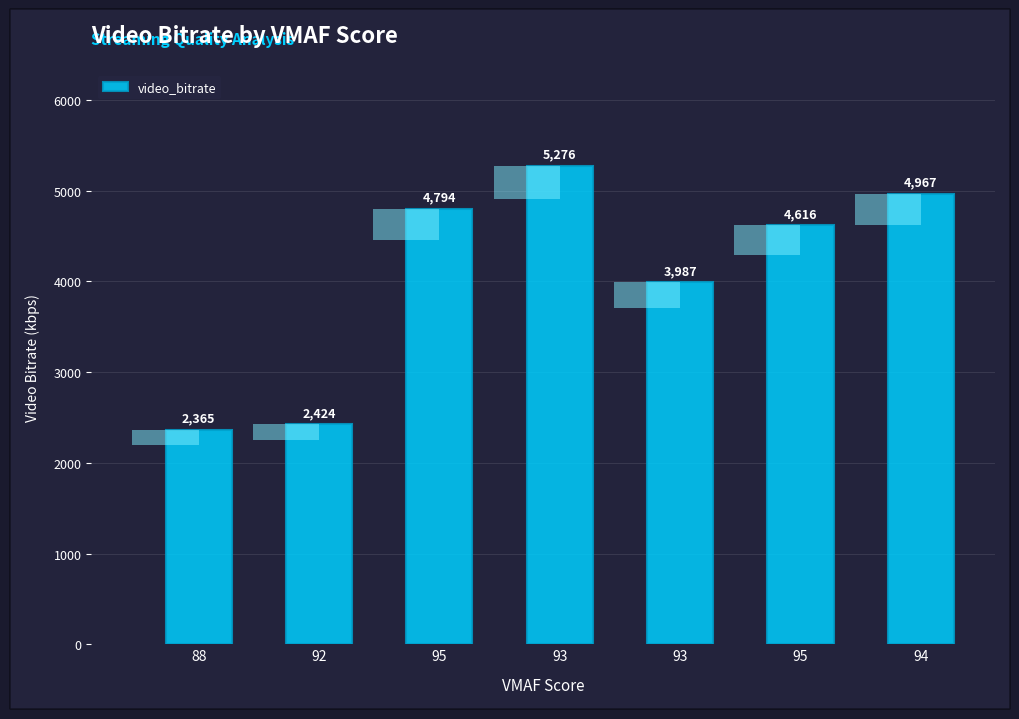

Read the value at 93.

5275.9